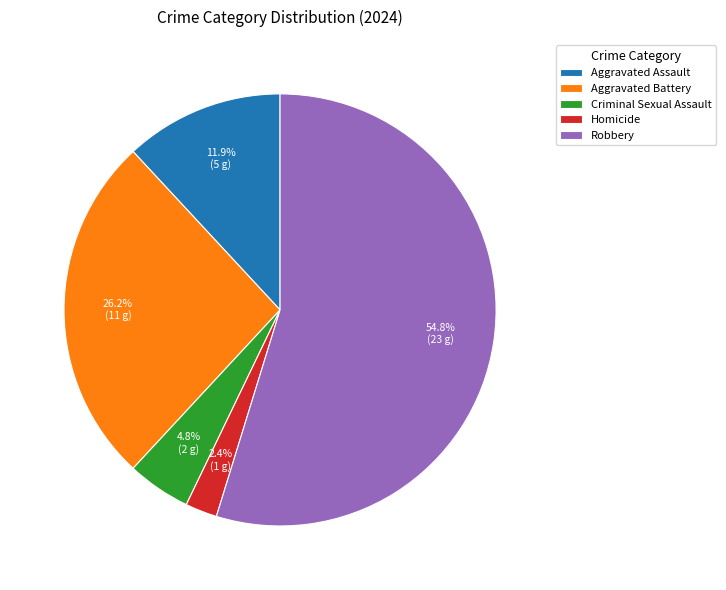

What percentage do Robbery and Homicide together represent?

57.1%